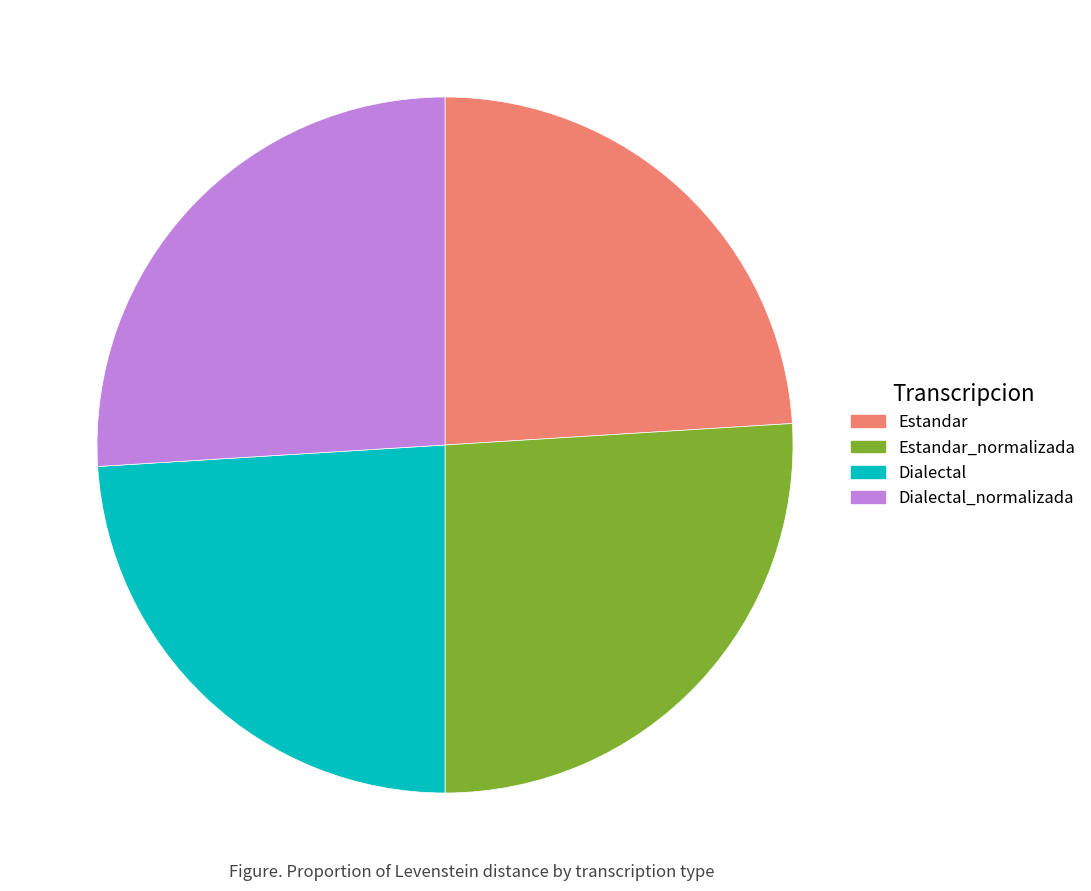

Combined, do Dialectal and Estandar account for over 50%?

No